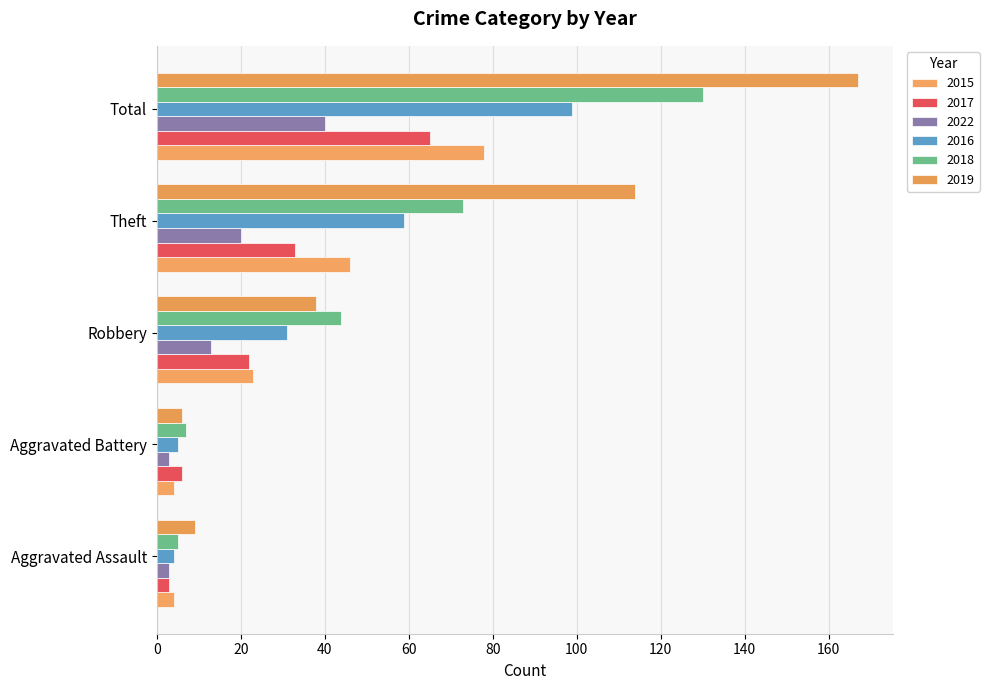

What are all the series names shown in the legend?

2015, 2017, 2022, 2016, 2018, 2019